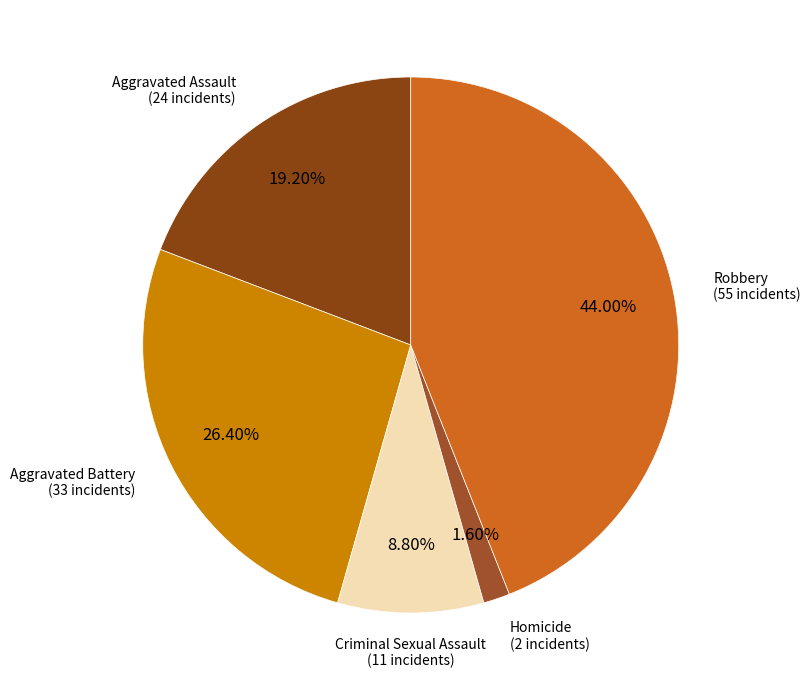

What percentage is the Aggravated Battery slice, to the nearest percent?

26%